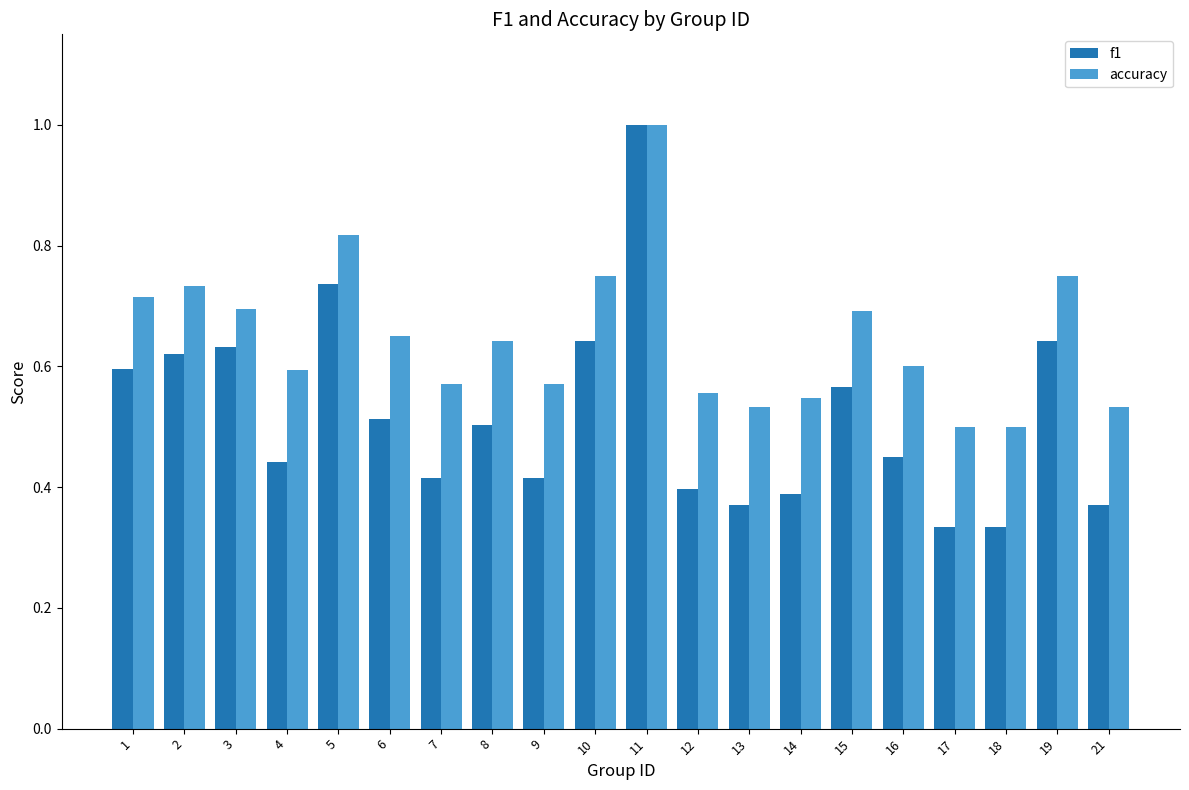

What is the total value across all series at 11?

2.0